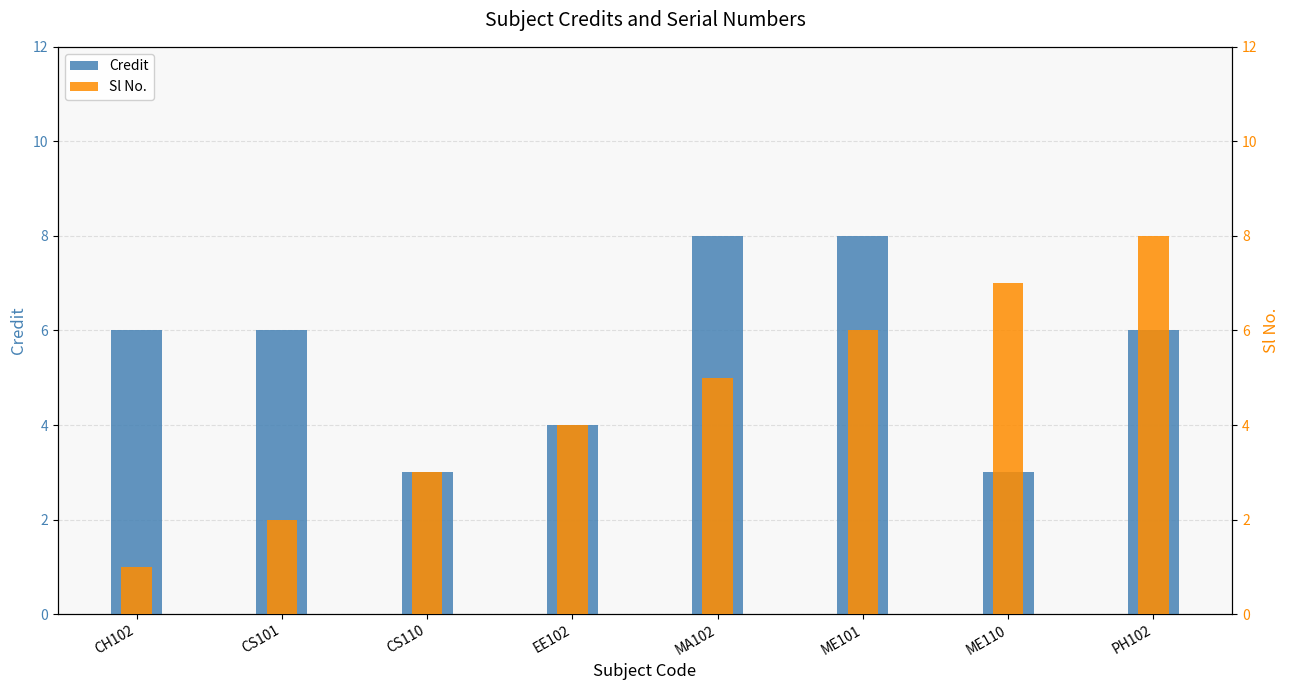

What is the maximum value shown in the chart?

8